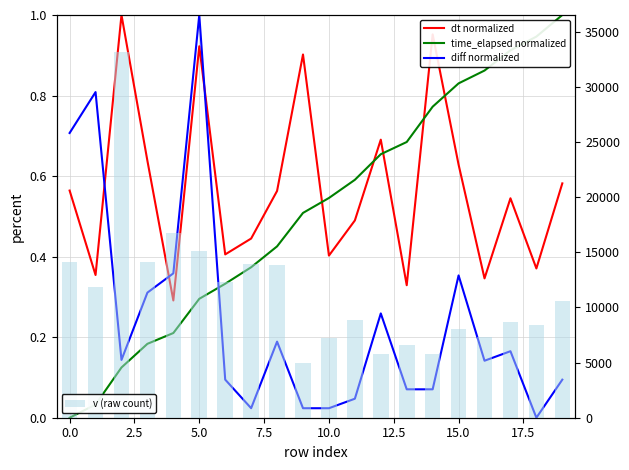

How many values in the v (raw count) series are below 10600?

10